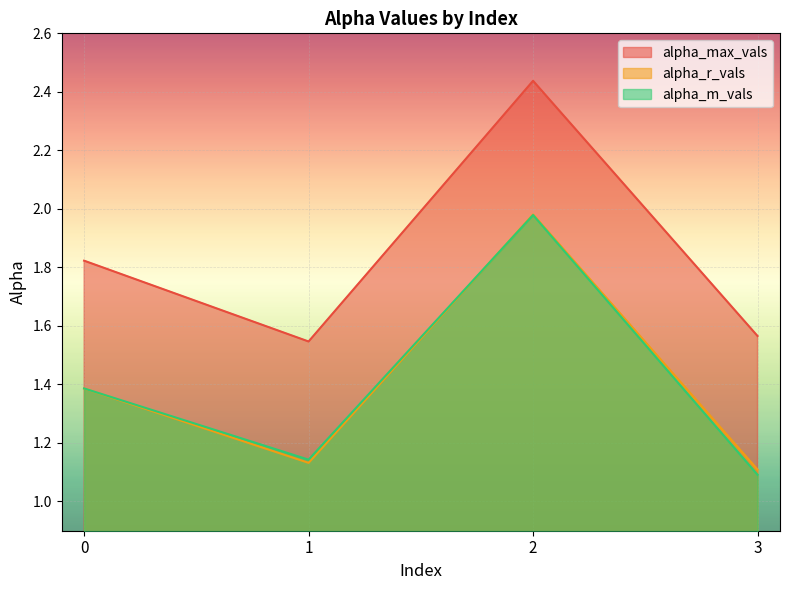

Reading left to right, list all the values displayed in this chart.

alpha_max_vals: 0=1.8	1=1.5	2=2.4	3=1.6
alpha_r_vals: 0=1.4	1=1.1	2=2.0	3=1.1
alpha_m_vals: 0=1.4	1=1.1	2=2.0	3=1.1